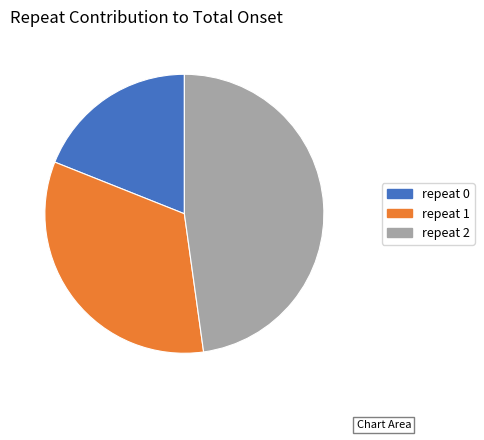

Which slice is the largest?

repeat 2